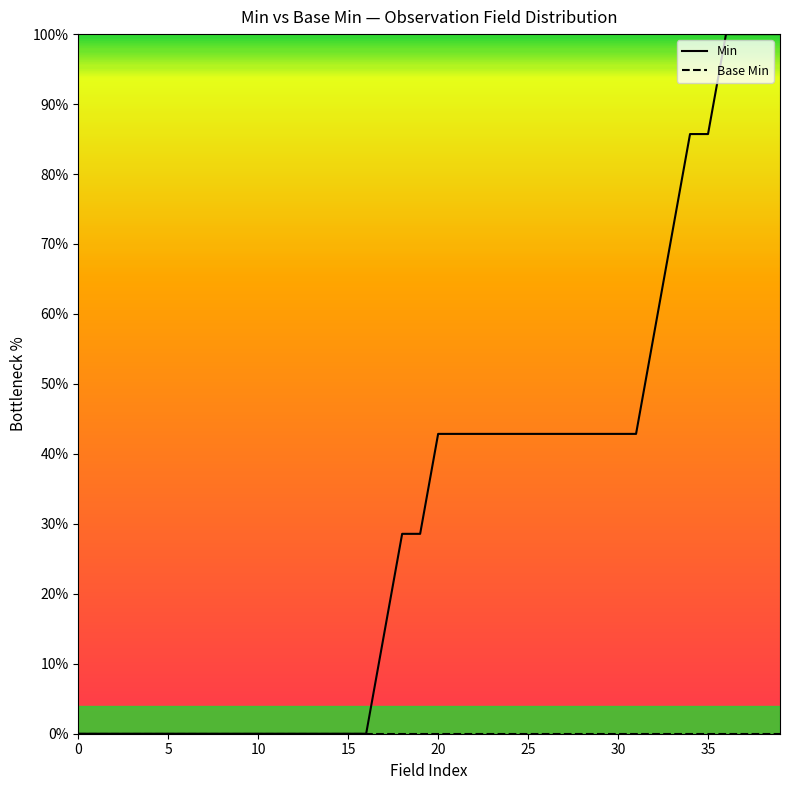

What is the difference between the highest and lowest values at 28?

42.9